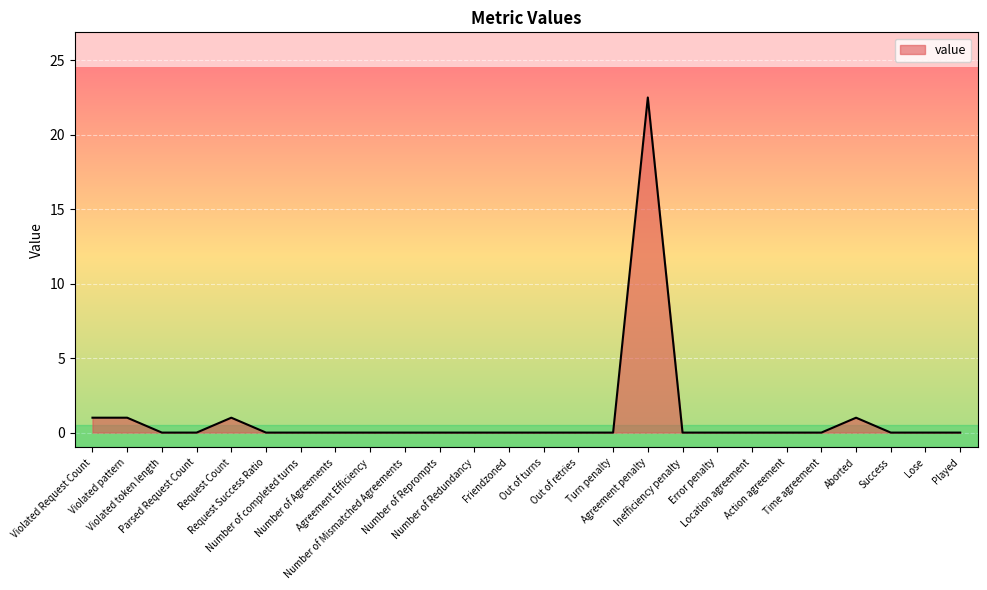

The value at Number of completed turns is 0.0. True or false?

True